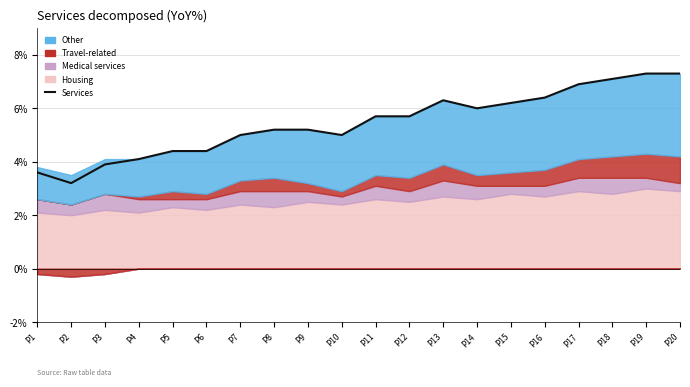

What is the maximum value shown in the chart?

7.3